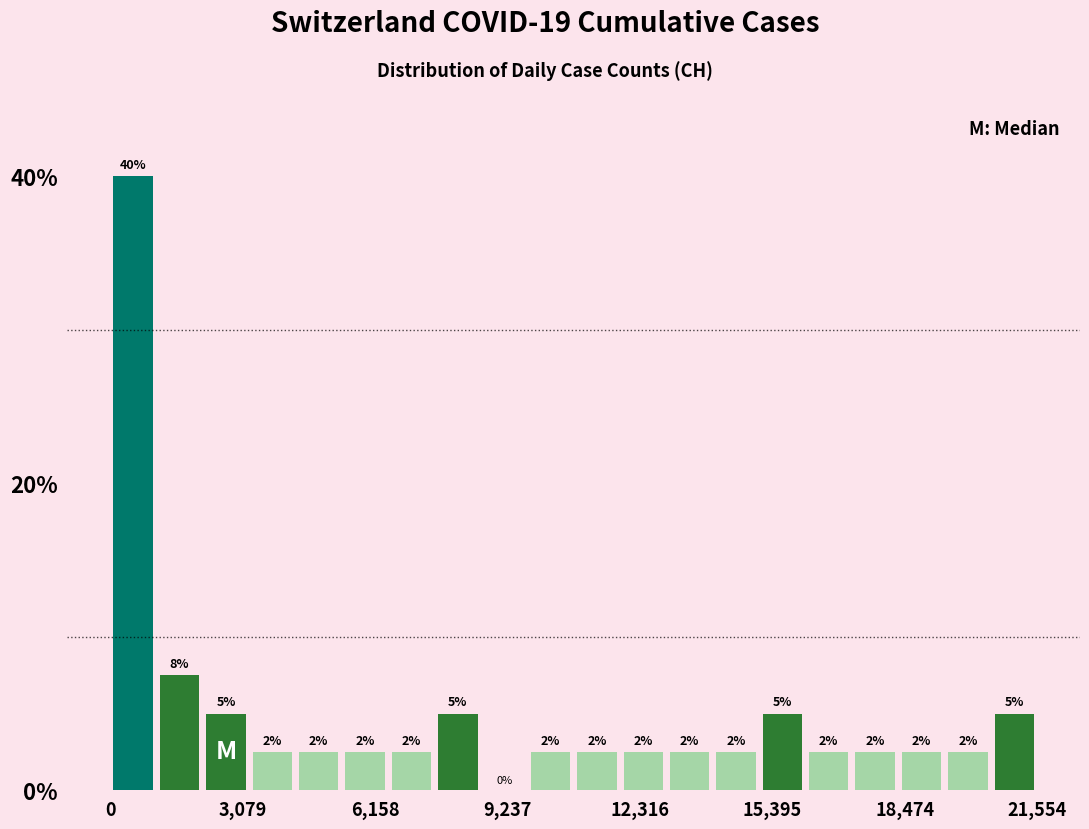

Around what value on the x-axis is the tallest bar? Give the approximate position of its centre, as read against the axis.

500